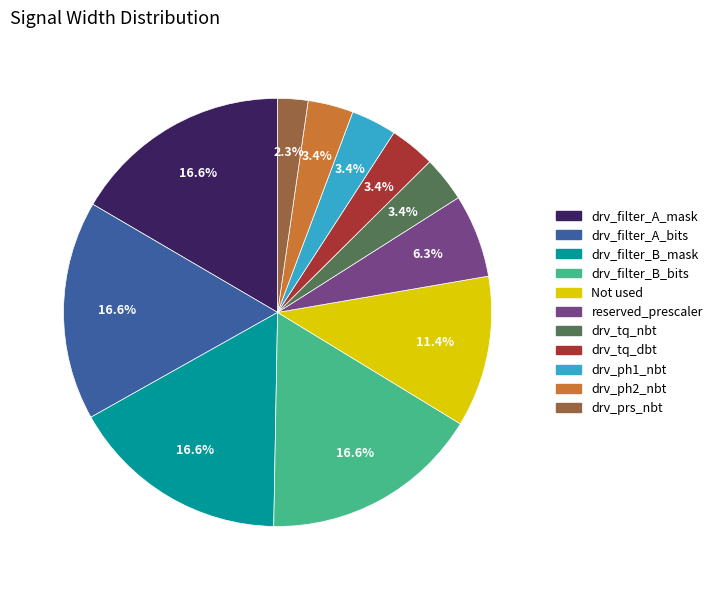

To the nearest percent, what is the difference between the largest and smallest slice percentages?

14%